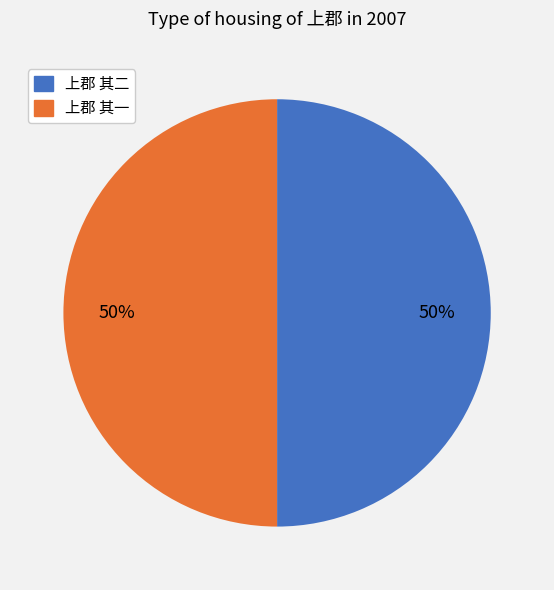

Is the sum of 上郡 其一 and 上郡 其二 greater than half?

Yes